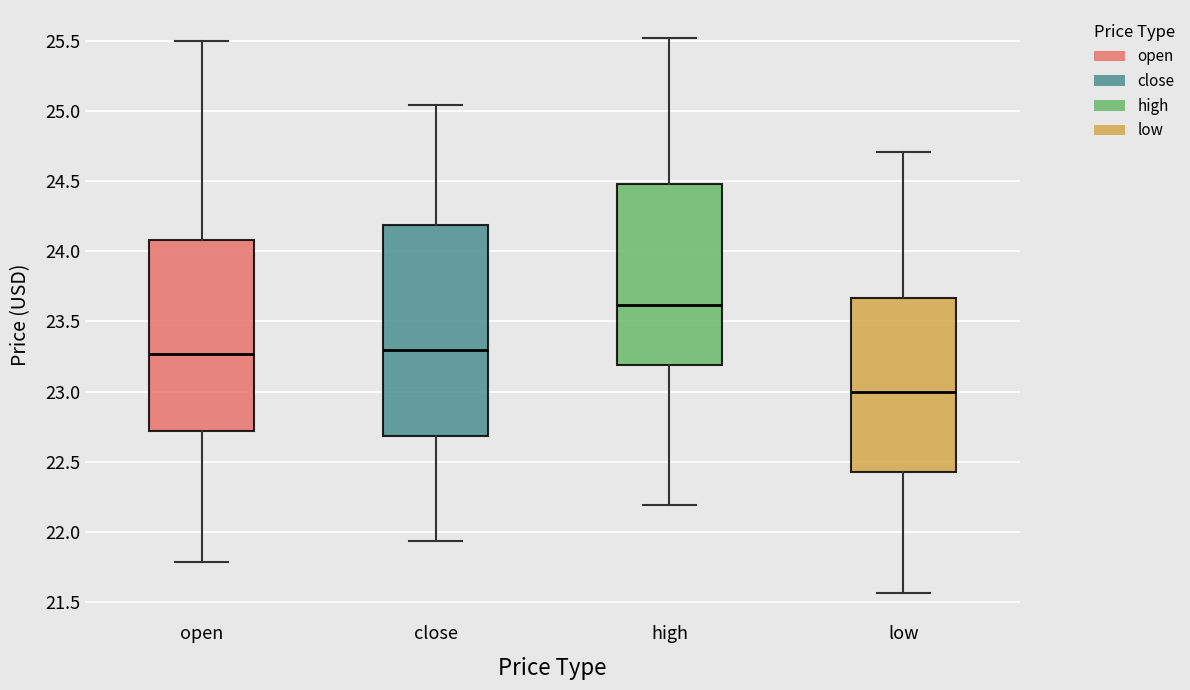

Reading left to right, transcribe this box plot: for each box, give where its median line is, the range the box spans, and where its two whiskers end, as read against the y-axis. The values are not printed on the chart, so give them approximately, as read against the axis.

open: median 23.25, box 22.70 to 24.10, whiskers 21.80 to 25.50
close: median 23.30, box 22.70 to 24.20, whiskers 21.95 to 25.05
high: median 23.60, box 23.20 to 24.50, whiskers 22.20 to 25.50
low: median 23.00, box 22.45 to 23.65, whiskers 21.55 to 24.70